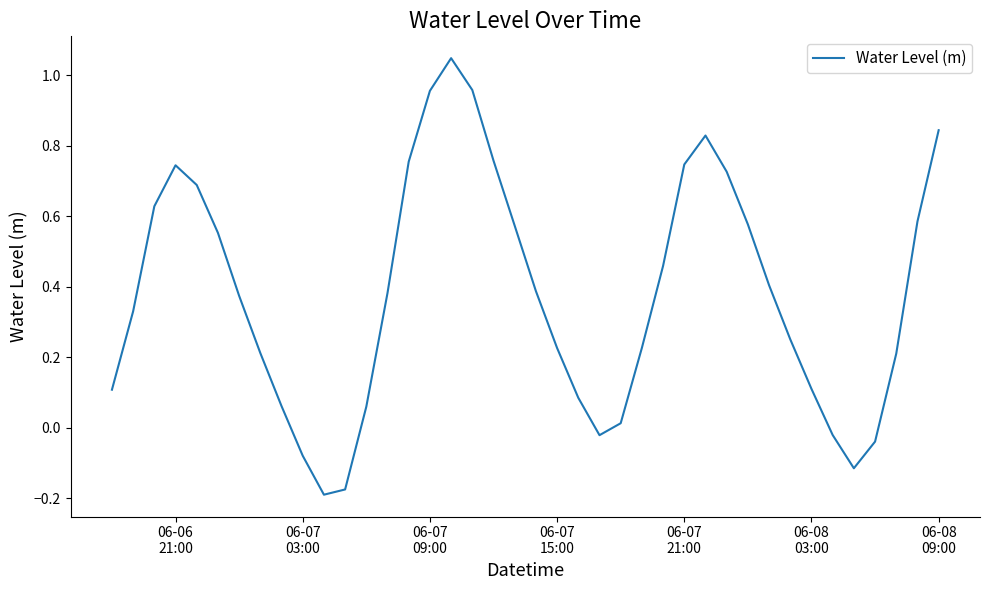

What is the difference between the maximum and minimum values?

1.2